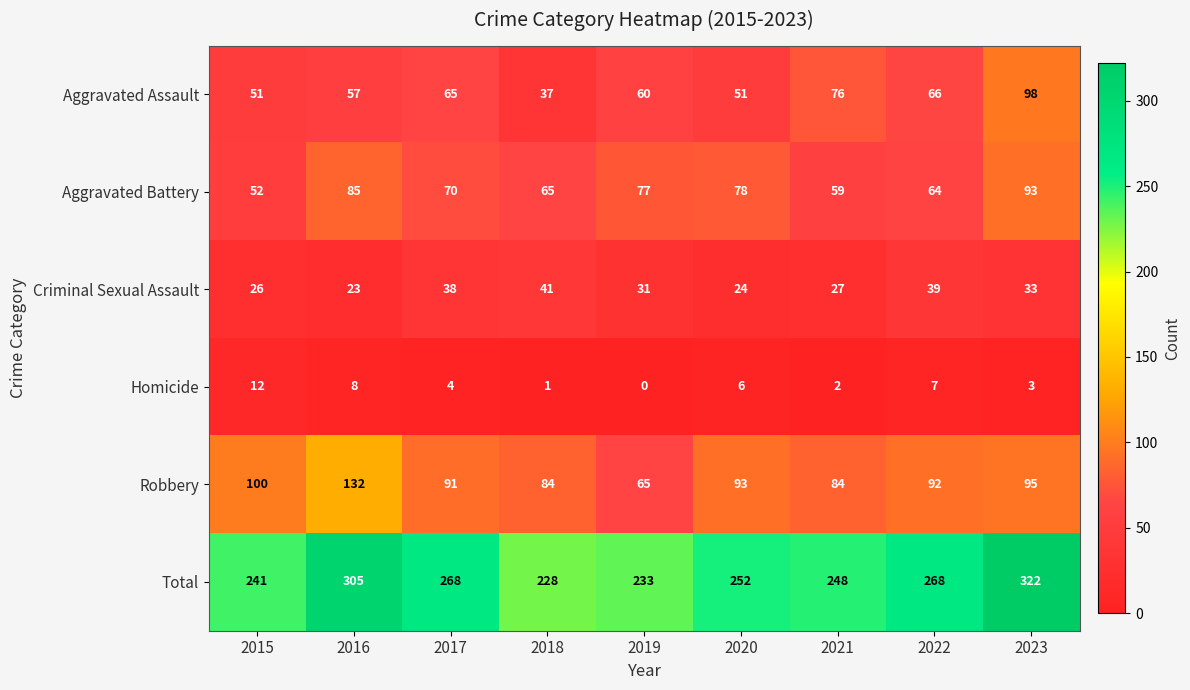

Read the Aggravated Battery value at 2020.

78